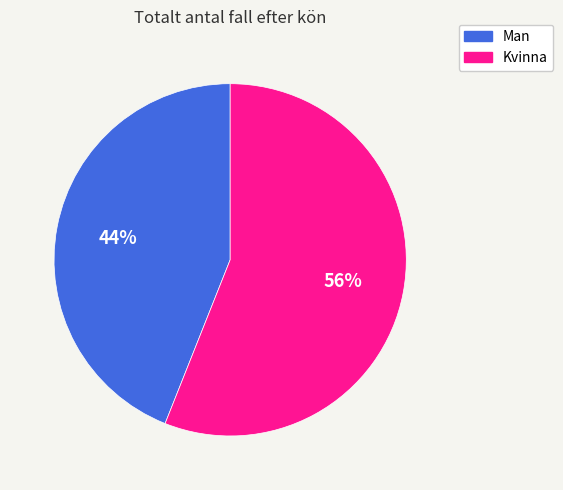

Approximately how many times larger is the value at Kvinna compared to Man?

1.3